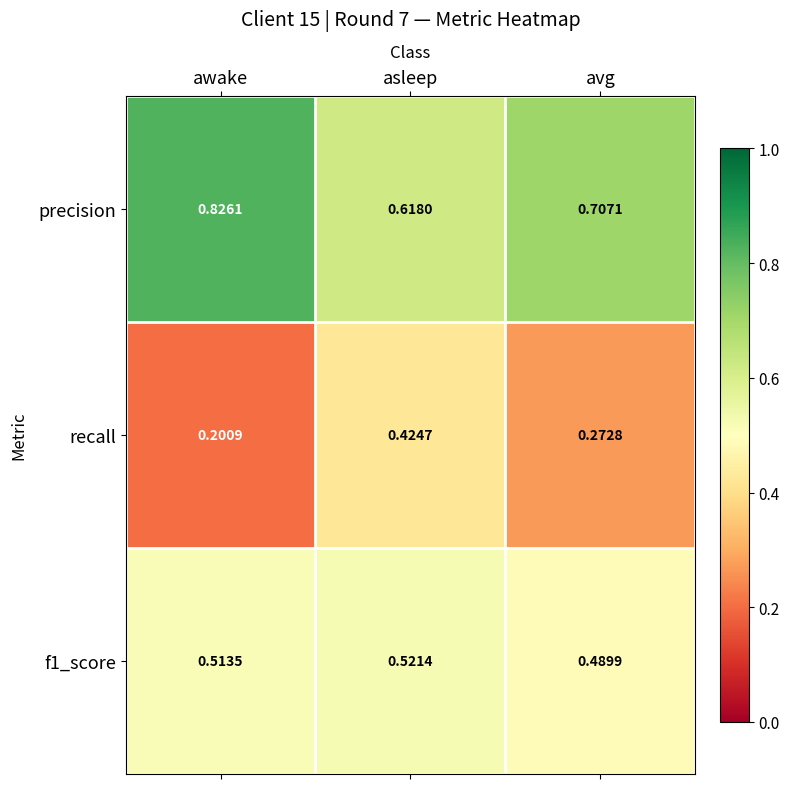

At how many categories does at least one series exceed 0?

3